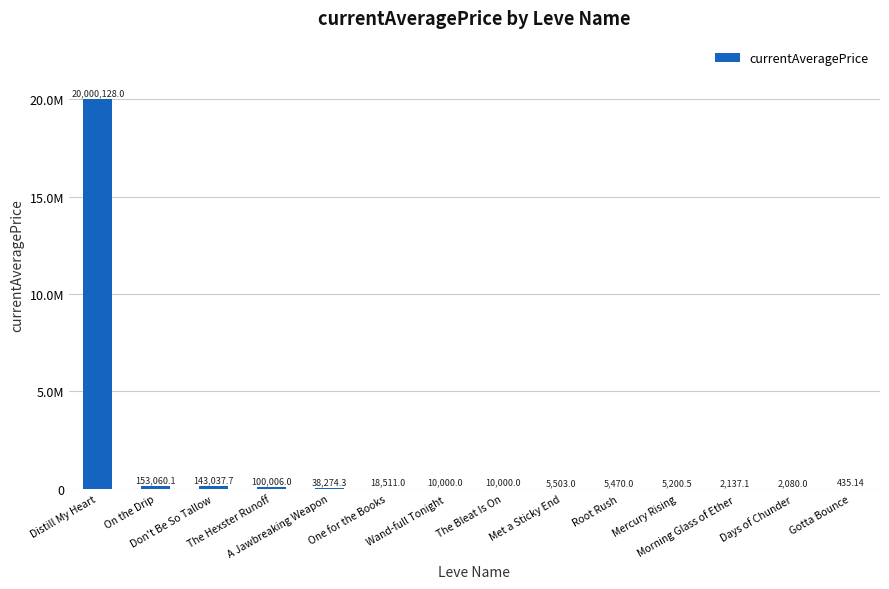

Are the bars horizontal?

No